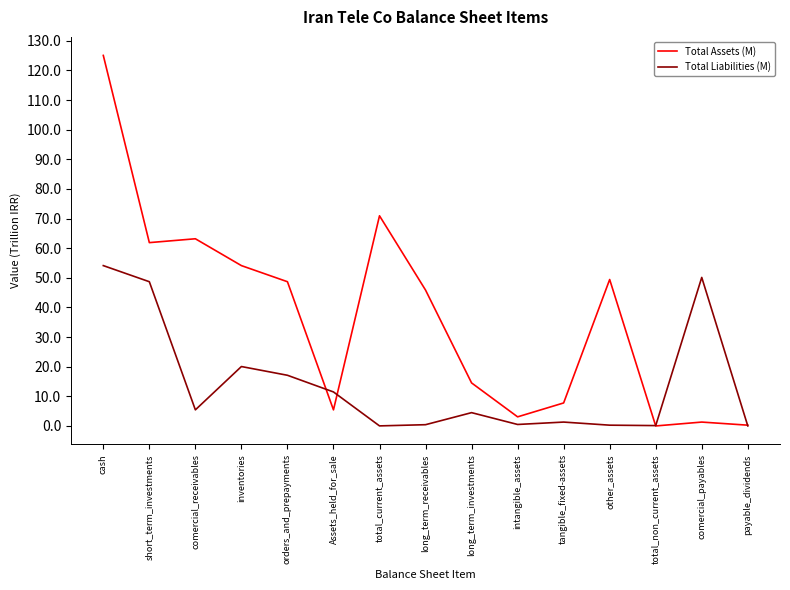

Is it true that Total Assets (M) equals 165909526 at cash?

False